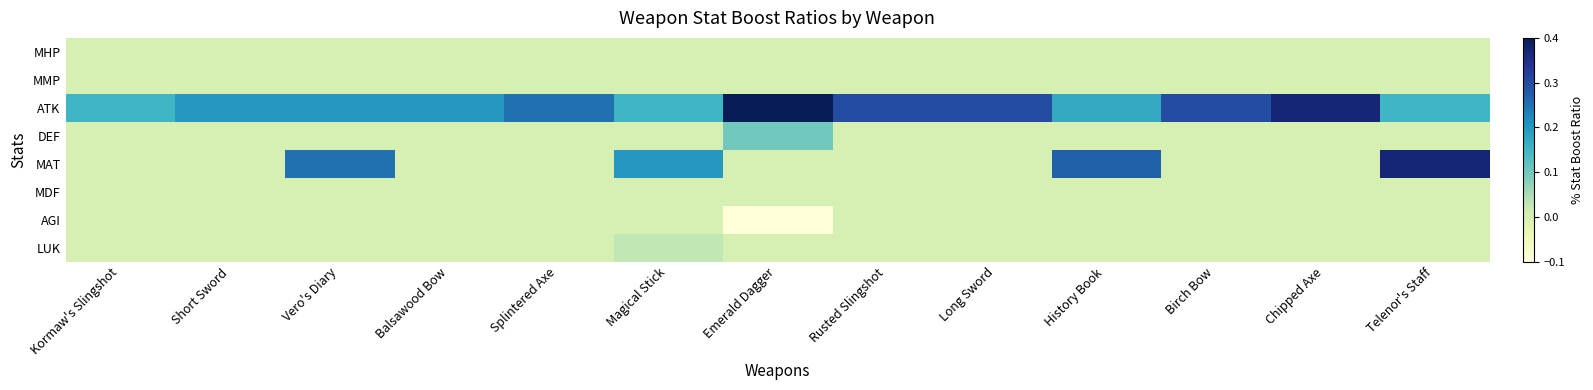

What is the difference between the highest and lowest values at Splintered Axe?

0.2